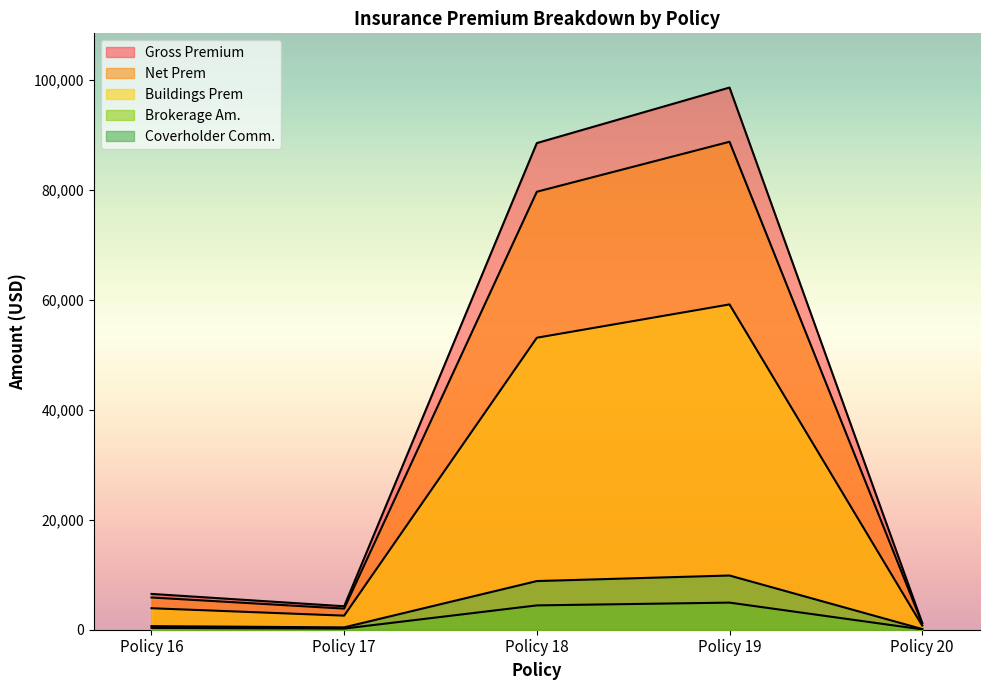

How many lines are shown in the chart?

5